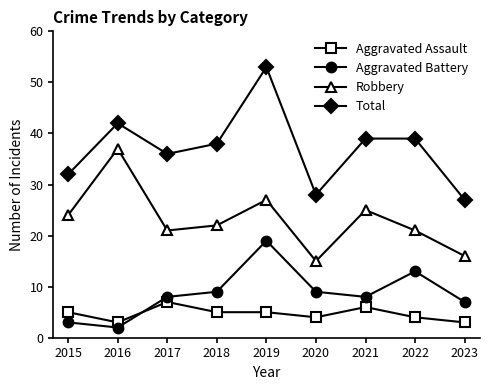

Reading right to left, extract all data points from this chart.

Aggravated Assault: 2023=3	2022=4	2021=6	2020=4	2019=5	2018=5	2017=7	2016=3	2015=5
Aggravated Battery: 2023=7	2022=13	2021=8	2020=9	2019=19	2018=9	2017=8	2016=2	2015=3
Robbery: 2023=16	2022=21	2021=25	2020=15	2019=27	2018=22	2017=21	2016=37	2015=24
Total: 2023=27	2022=39	2021=39	2020=28	2019=53	2018=38	2017=36	2016=42	2015=32